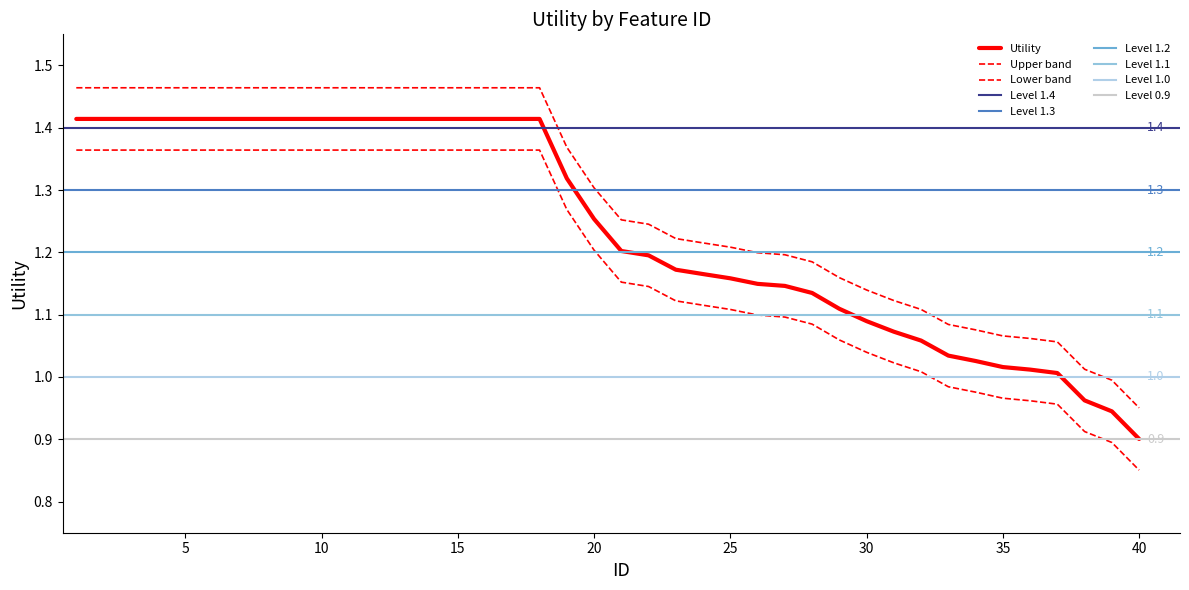

Which has a higher value, 28 or 10?

10